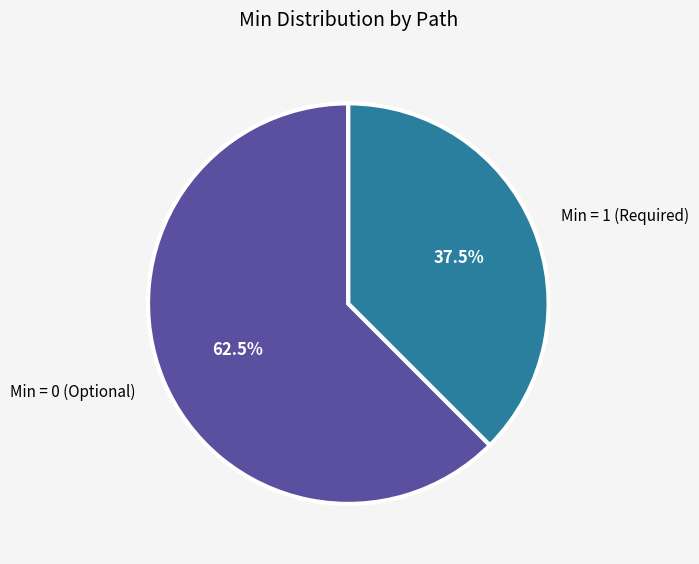

What is the largest slice in the pie chart?

Min = 0 (Optional)